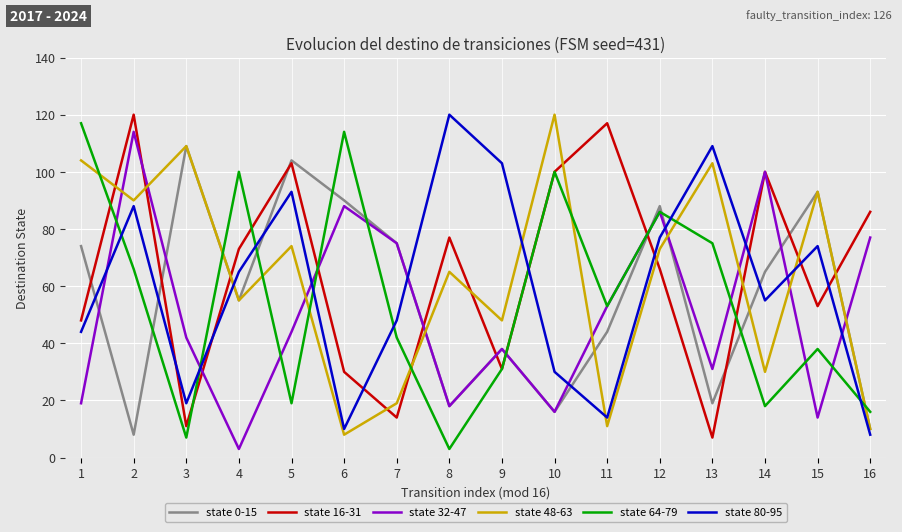

What are all the series names shown in the legend?

state 0-15, state 16-31, state 32-47, state 48-63, state 64-79, state 80-95